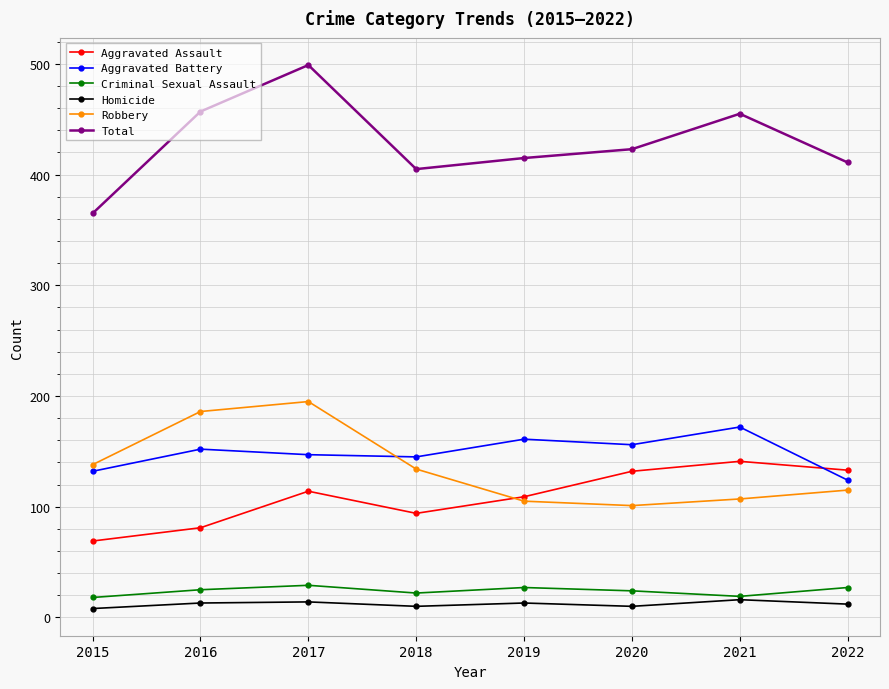

True or false: Total and Criminal Sexual Assault intersect in this chart.

False